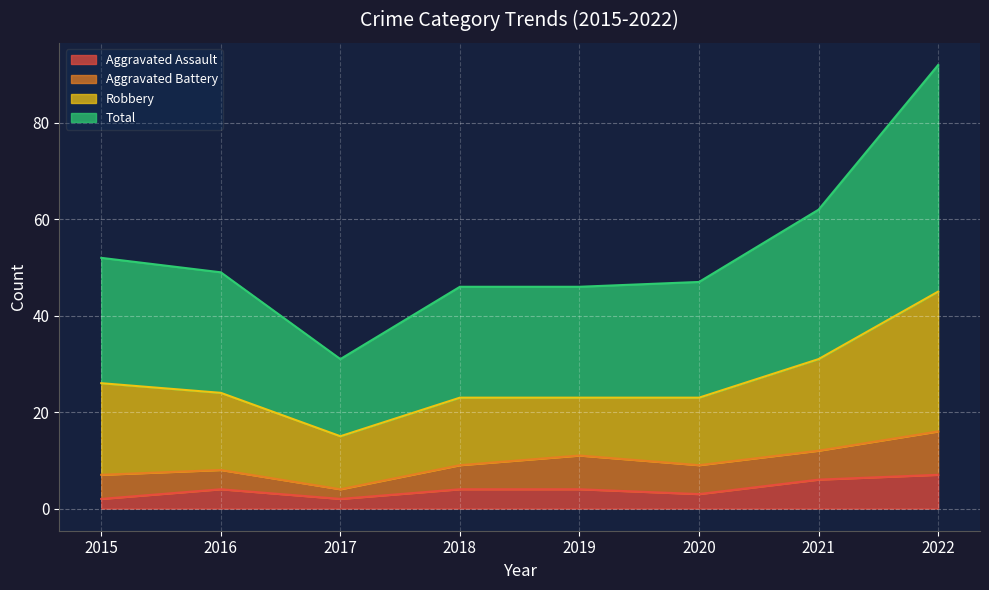

How many values in the Total series are below 49?

4